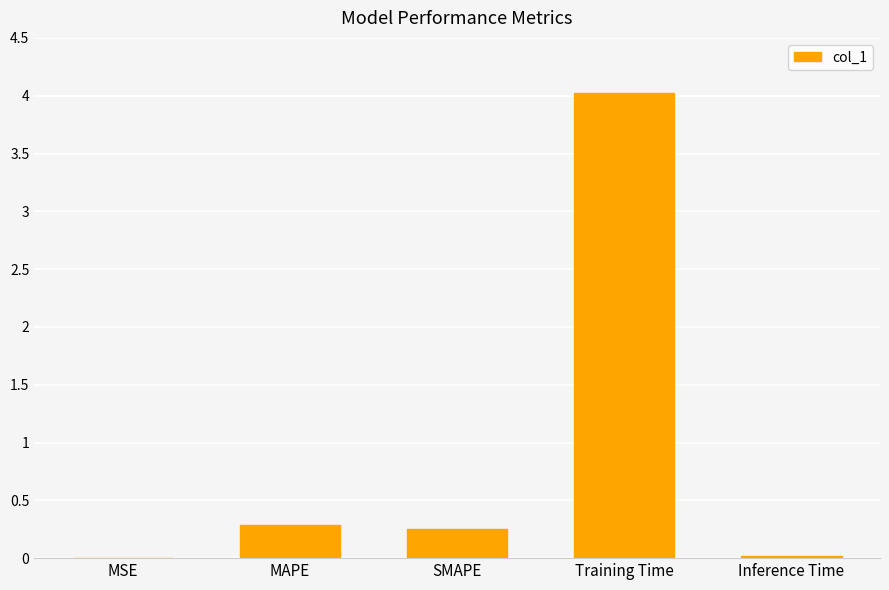

What is the change in value from SMAPE to Training Time?

+3.8